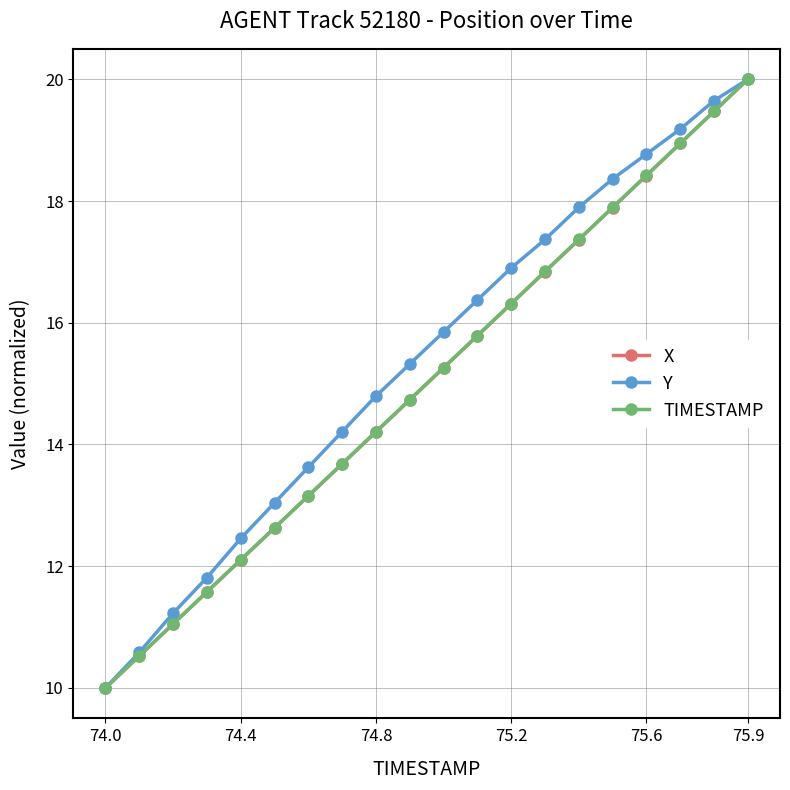

What is the value of the TIMESTAMP point at the 13th from the left?

16.3